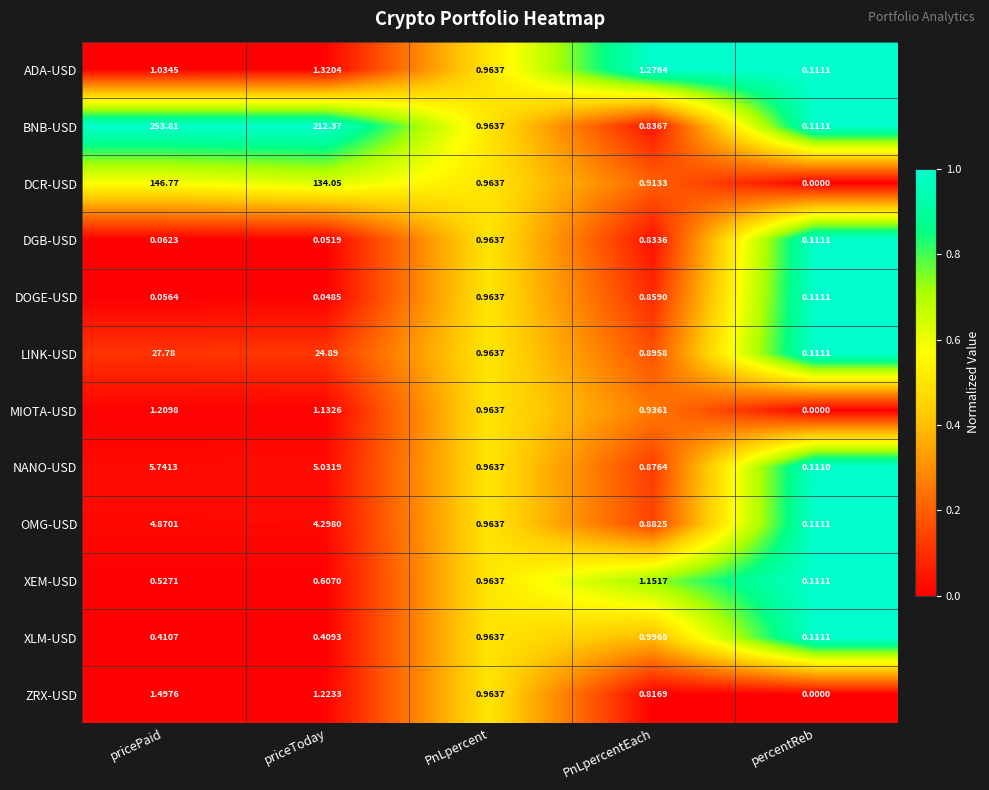

Which category has the lowest value in the OMG-USD series?

percentReb